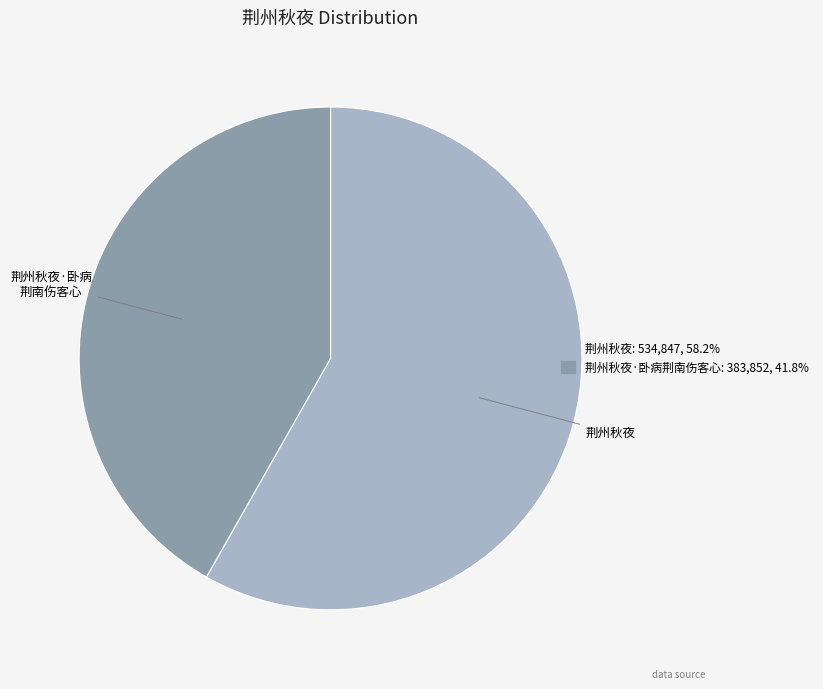

Which category has the smallest portion of the pie?

荆州秋夜·卧病 荆南伤客心